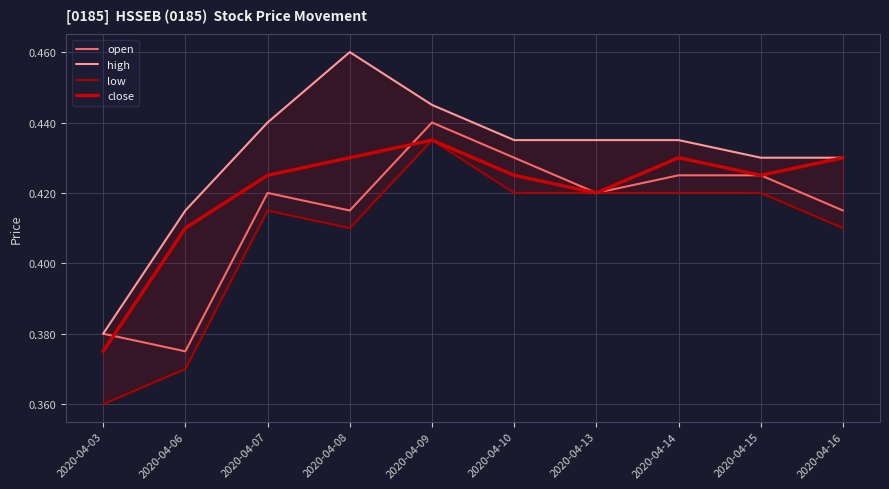

What is the difference between the close values at 2020-04-14 and 2020-04-03?

0.1